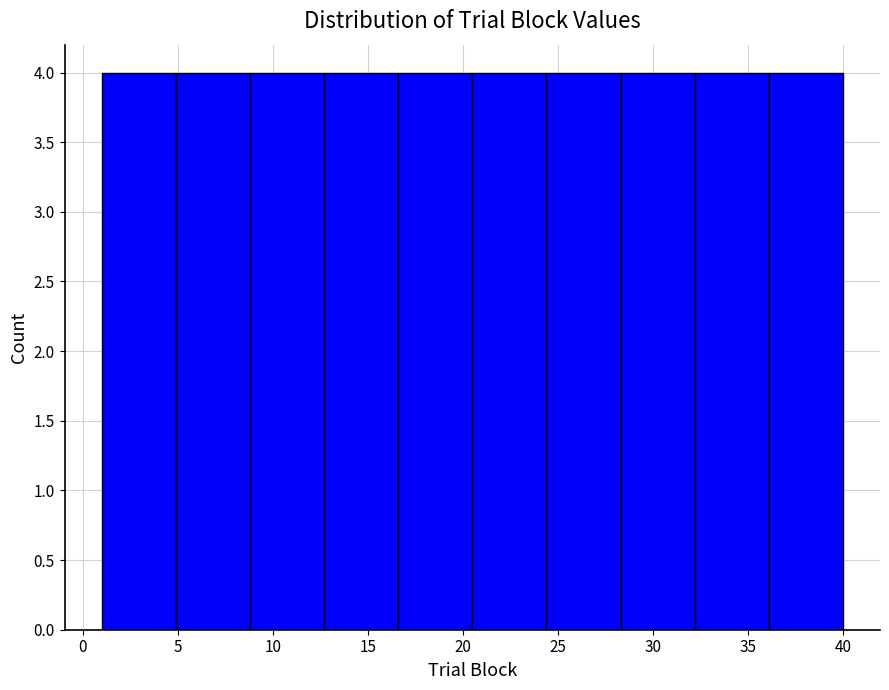

What is the height of the bar covering 32.2 to 36.1 on the x-axis? Neither the bar edges nor the heights are printed on the chart, so give them approximately, as read against the axes.

4